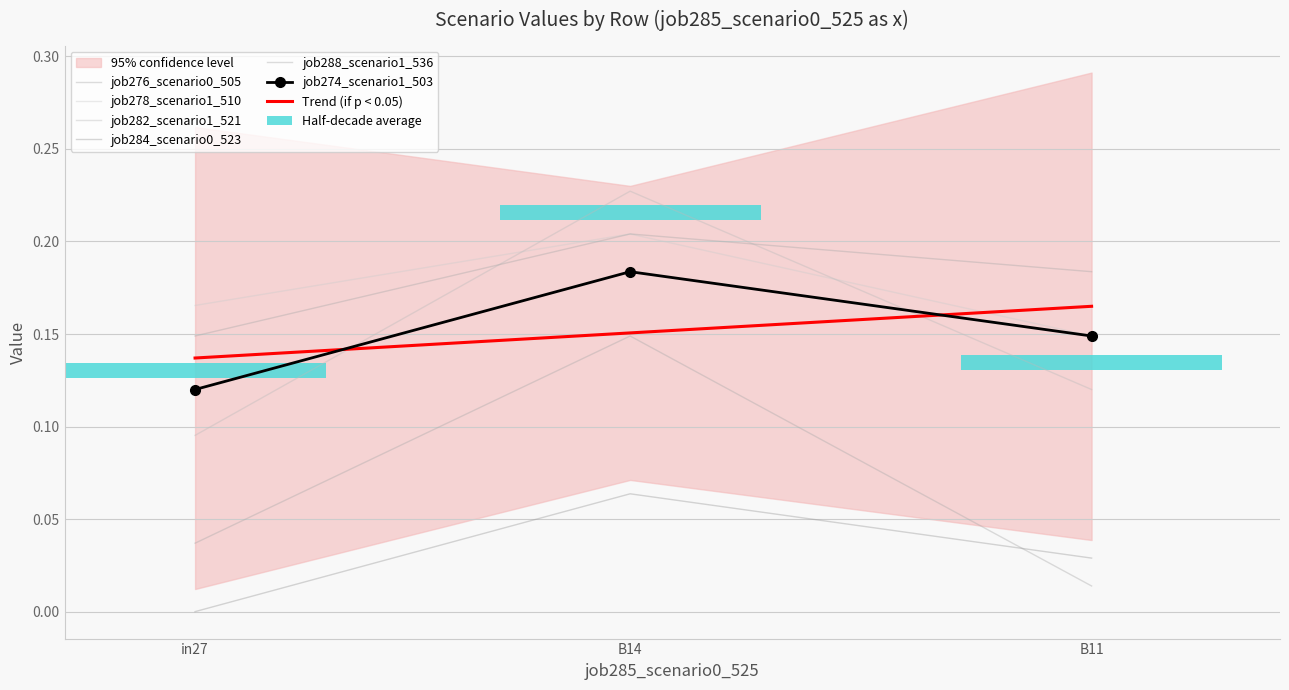

What is the spread (max minus min) of values at B11?

0.2